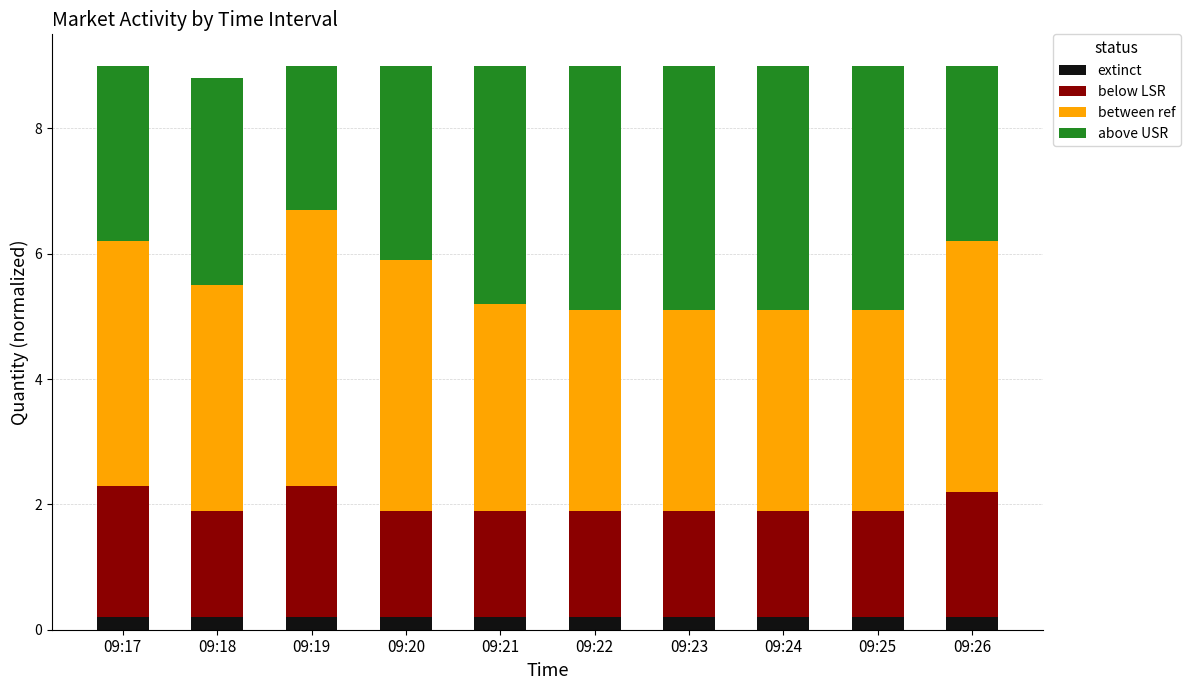

What is the total value across all series at 09:25?

9.0